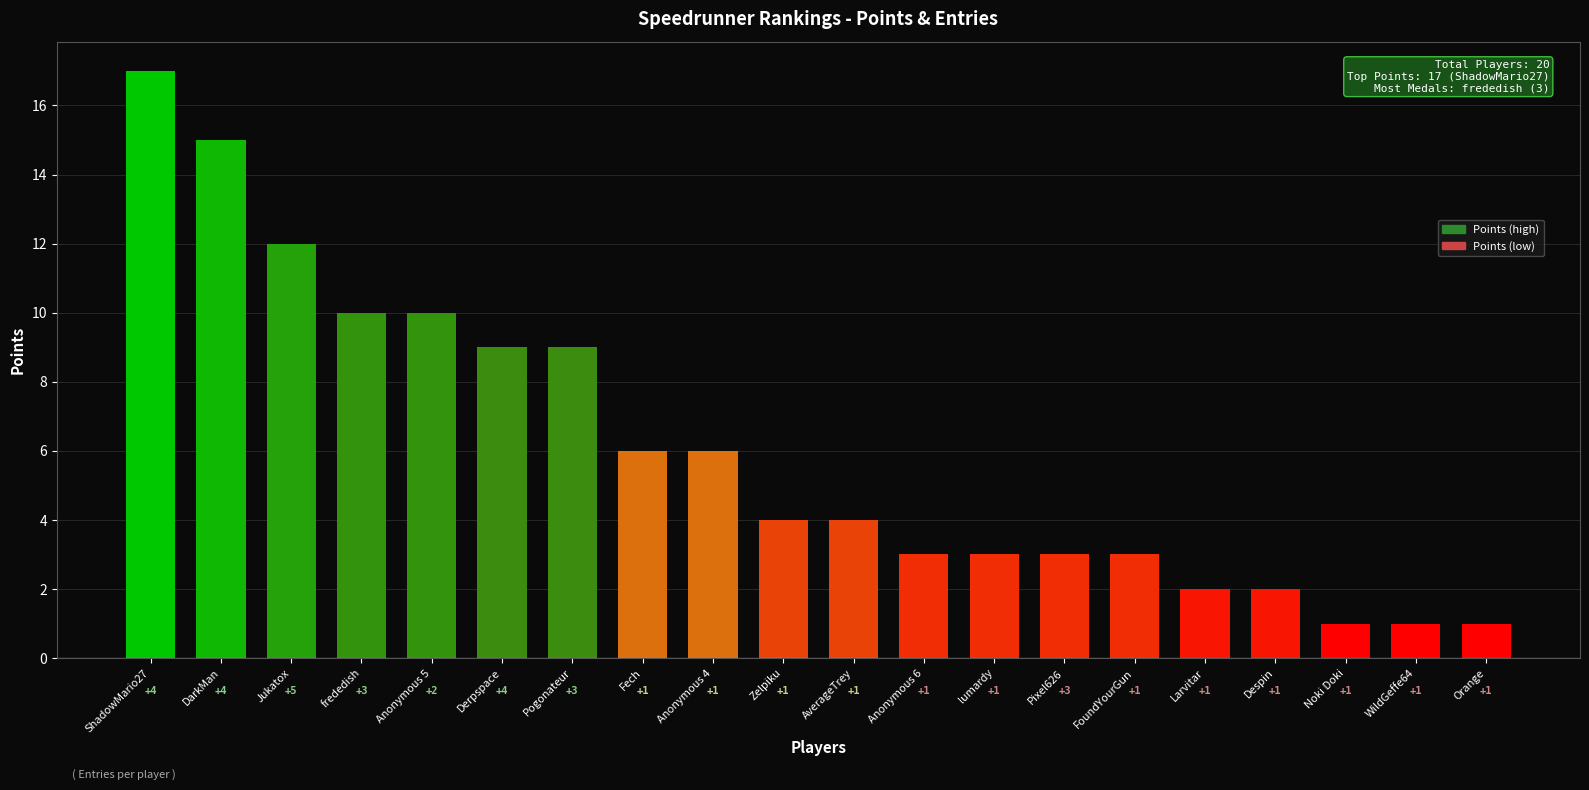

What is the difference between the values at Pixel626 and Anonymous 5?

7